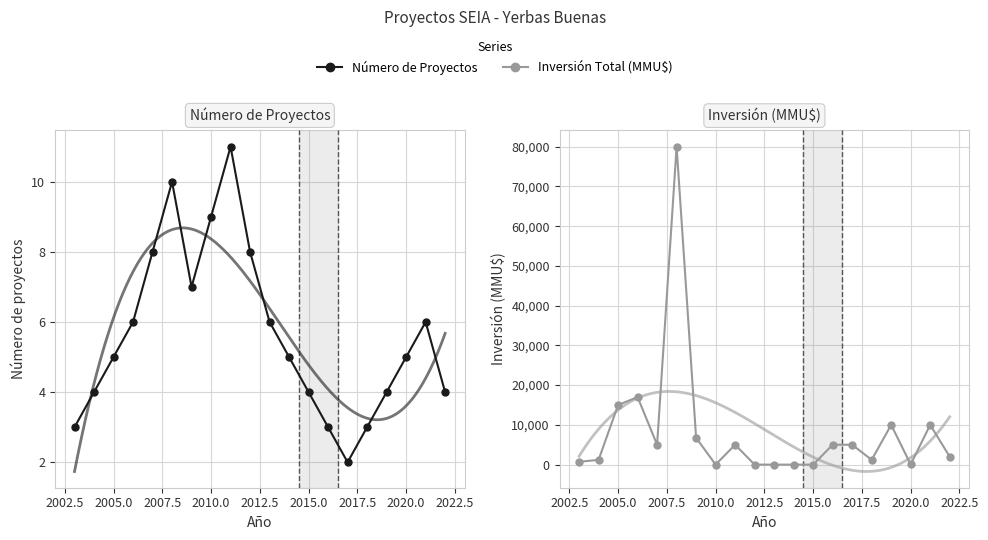

What is the value of the Número de Proyectos point at the 13th from the left?

4